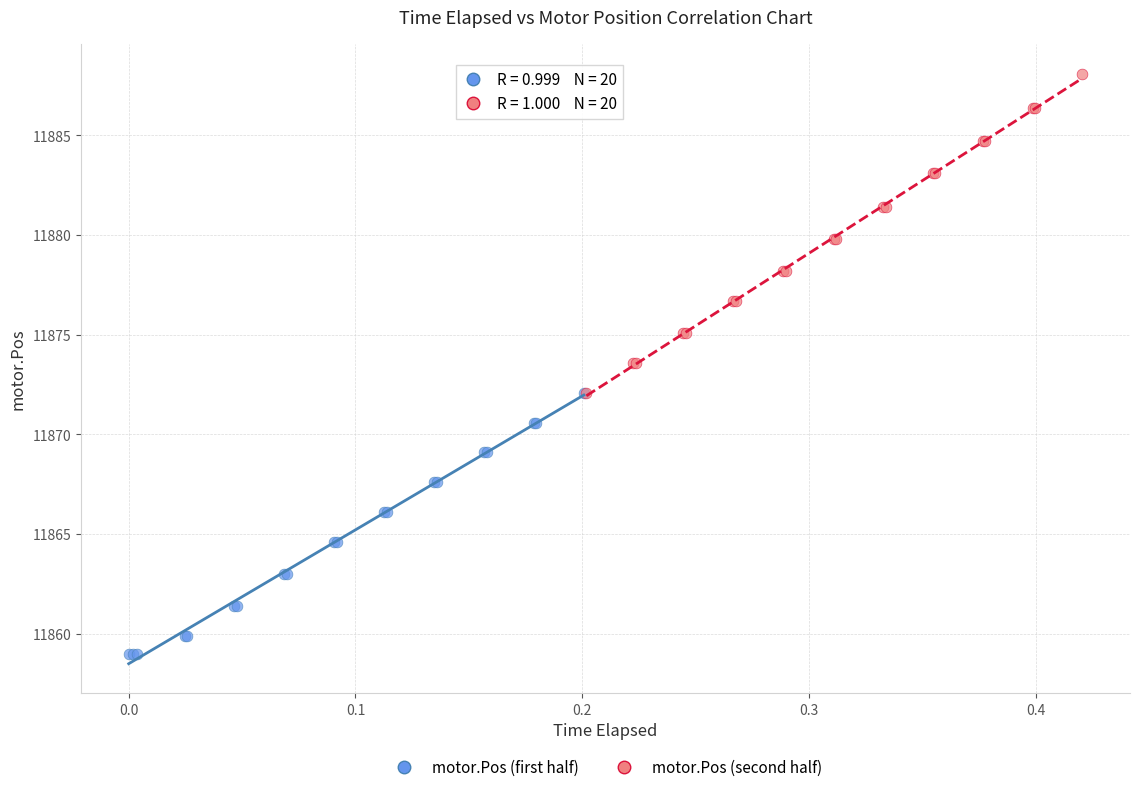

Which series reaches the minimum Y coordinate?

motor.Pos (first half)